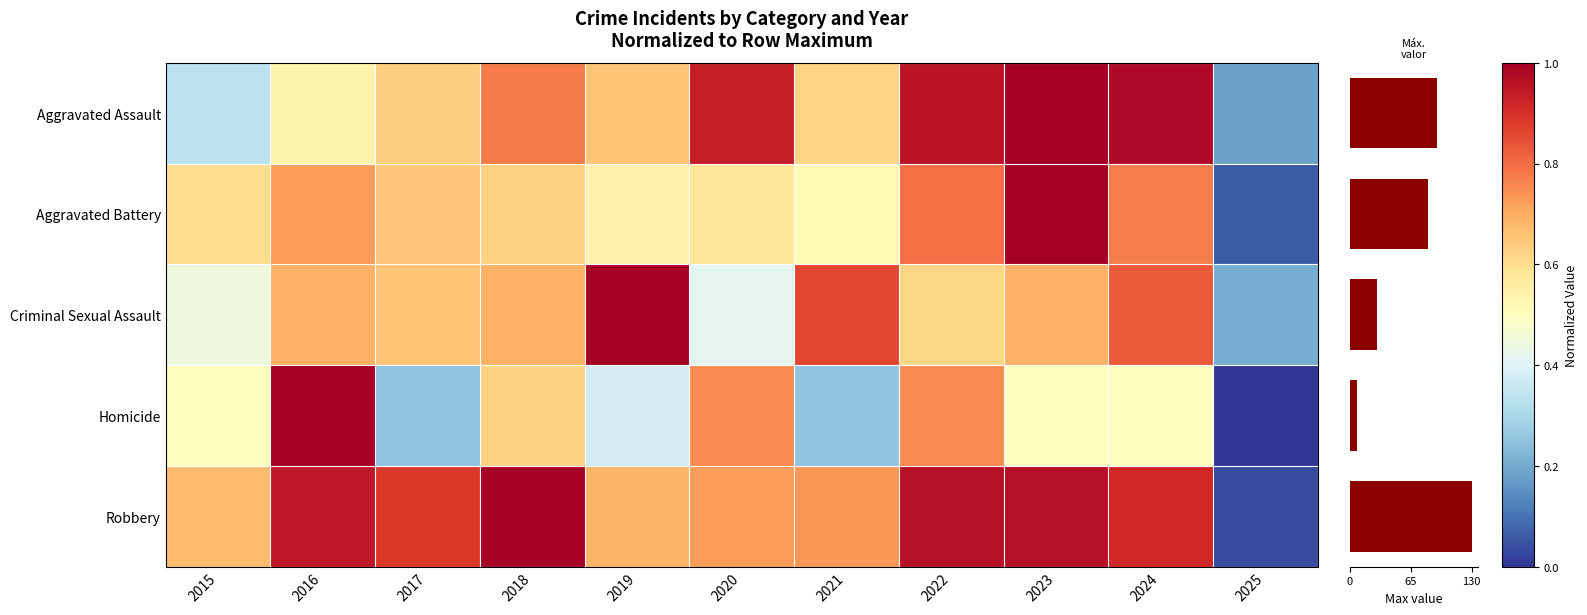

At which label does Aggravated Battery reach its minimum?

2025